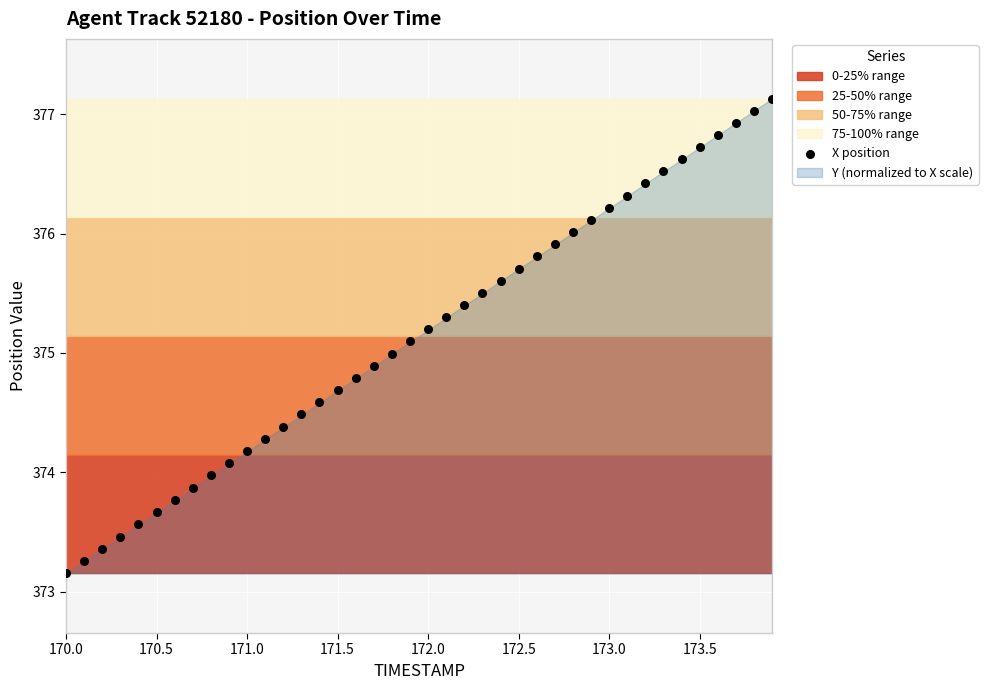

What is the range of Y values (max minus min)?

4.0